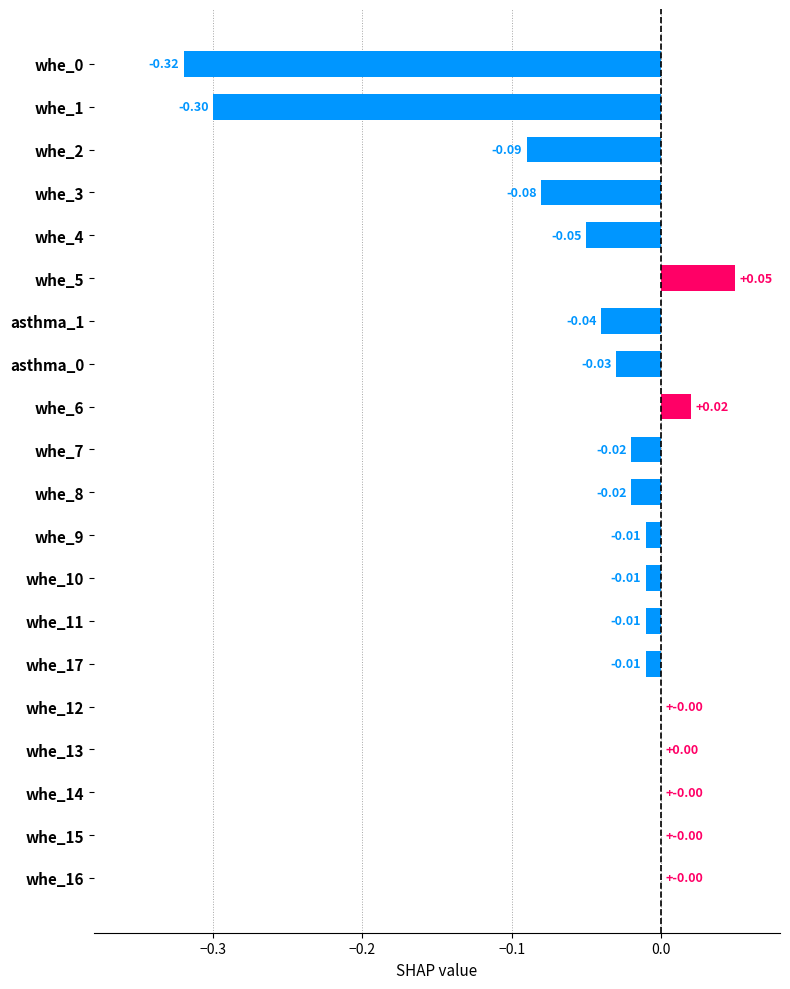

What is the sum of all values?

-0.9